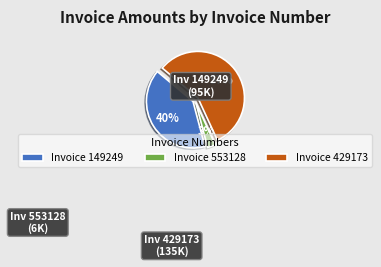

Does Invoice 553128 account for over 50% of the chart?

No